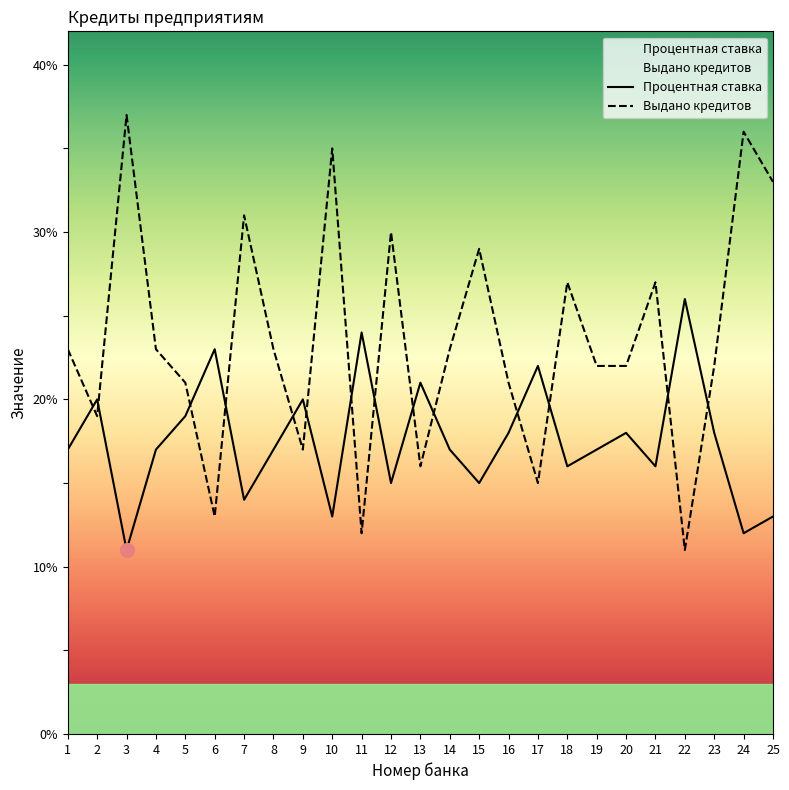

How many intersections are there between Выдано кредитов and Процентная ставка?

14